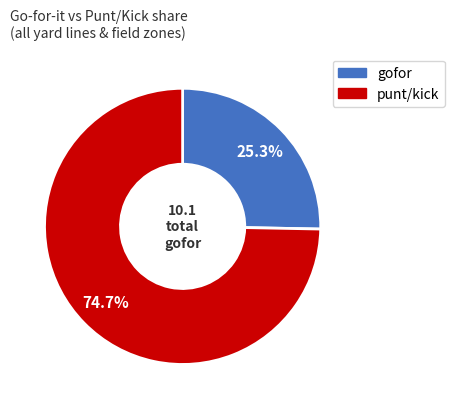

Does any single category account for the majority?

Yes